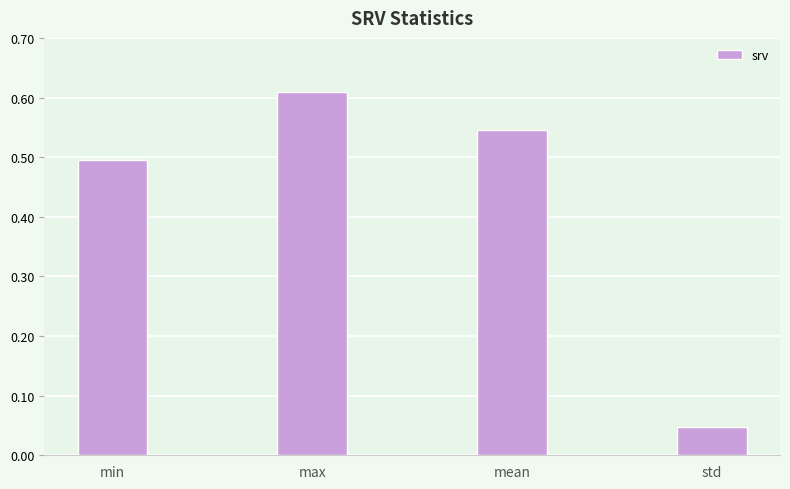

What position from the left is min?

1